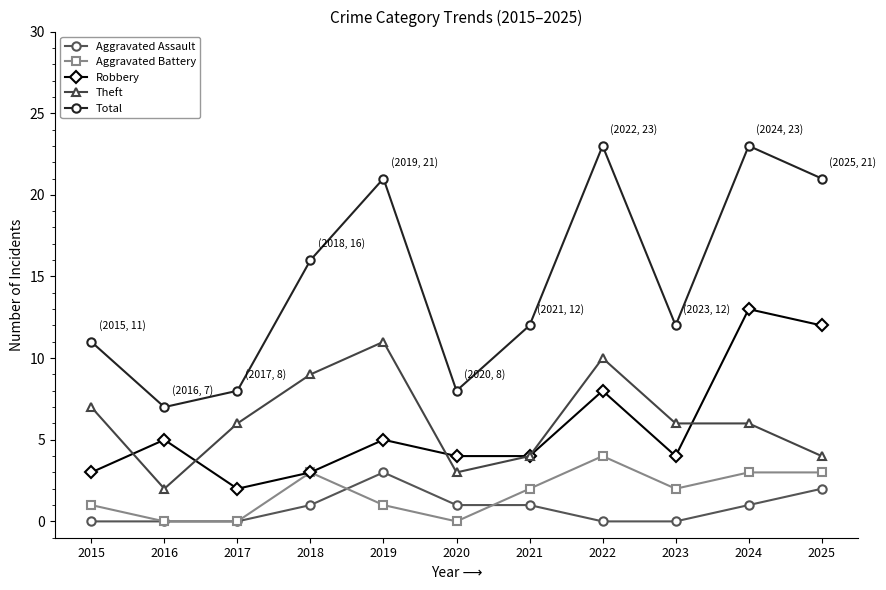

True or false: Robbery and Aggravated Assault intersect in this chart.

False